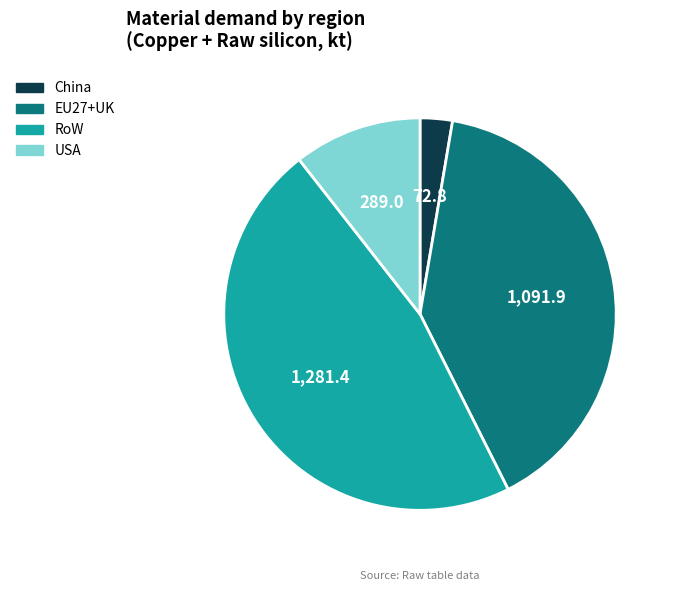

How many slices are in this pie chart?

4